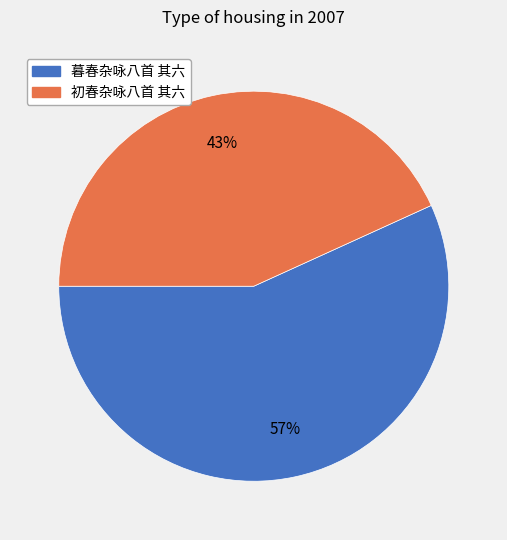

What is the majority slice?

暮春杂咏八首 其六